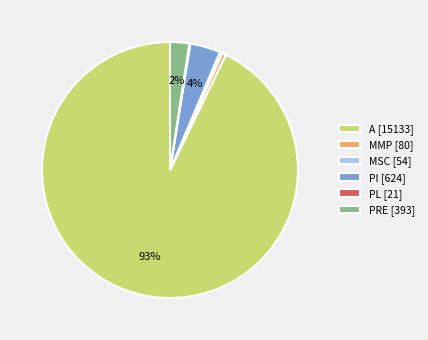

To the nearest percent, what is the average slice percentage?

17%